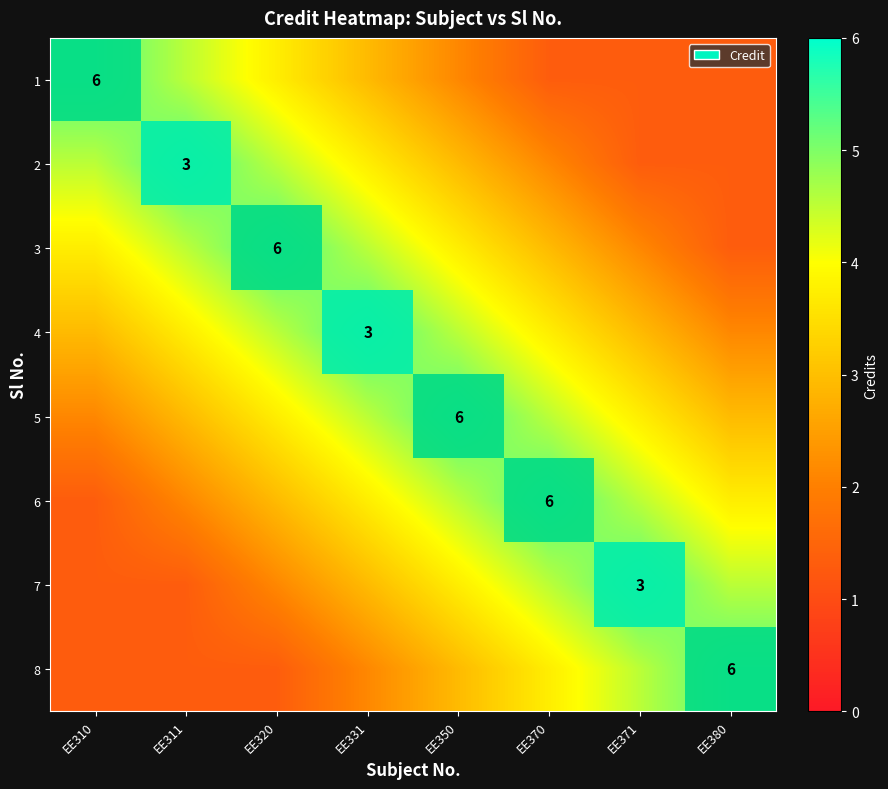

At which label does 4 reach its minimum?

EE310